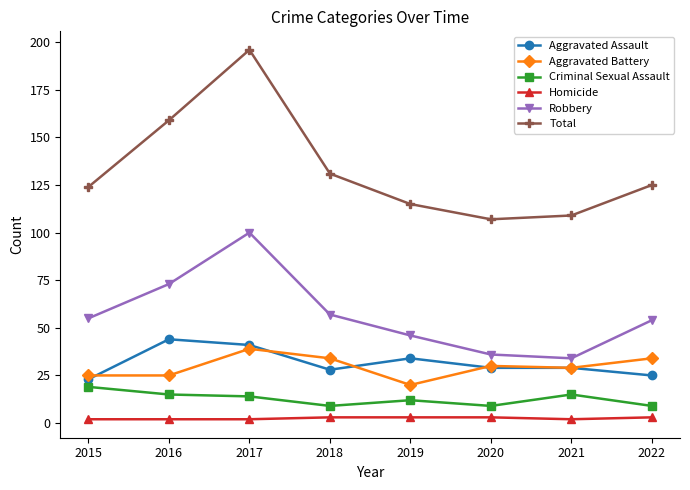

Which series has the widest spread of values?

Total